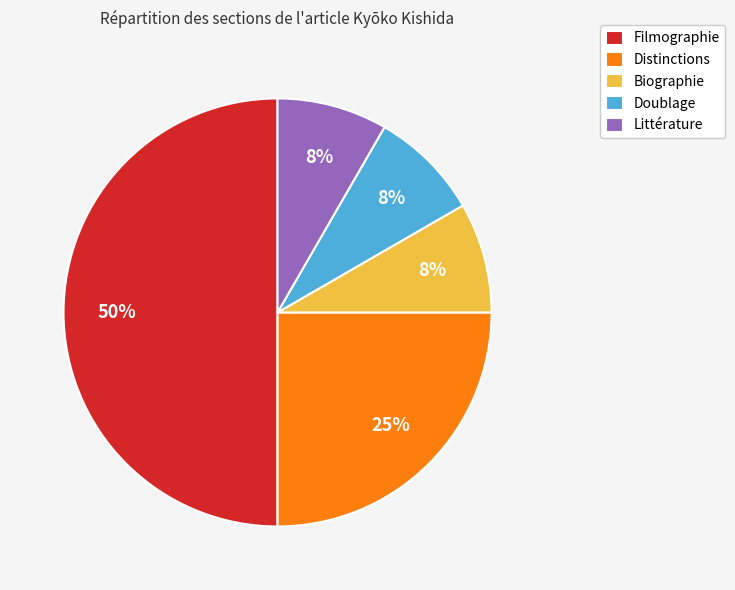

To the nearest percent, what is the average slice percentage?

20%